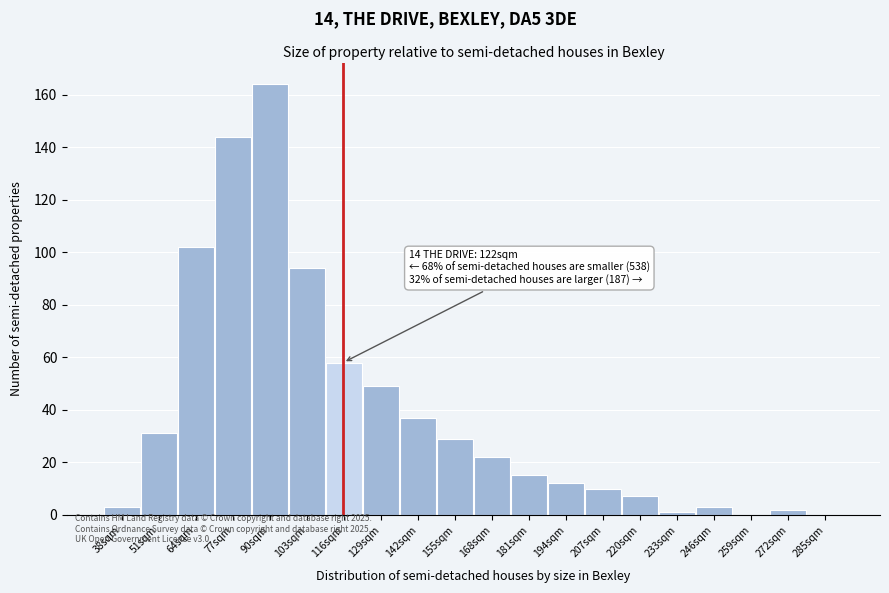

Reading left to right, what are all the values shown in this chart?

38sqm=3	51sqm=31	64sqm=102	77sqm=144	90sqm=164	103sqm=94	116sqm=58	129sqm=49	142sqm=37	155sqm=29	168sqm=22	181sqm=15	194sqm=12	207sqm=10	220sqm=7	233sqm=1	246sqm=3	259sqm=0	272sqm=2	285sqm=0